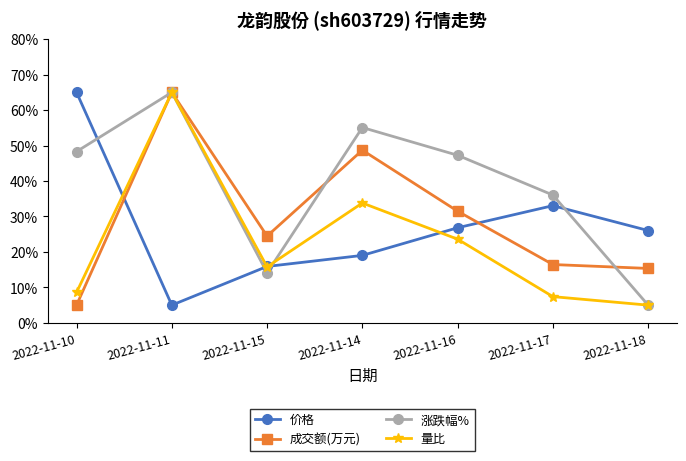

Reading left to right, what are all the values shown in this chart?

价格: 65.0	5.0	15.9	19.0	26.8	33.1	26.0
成交额(万元): 5.0	65.0	24.5	48.7	31.5	16.5	15.4
涨跌幅%: 48.3	65.0	14.1	55.1	47.3	36.0	5.0
量比: 8.6	65.0	15.8	33.8	23.6	7.4	5.0